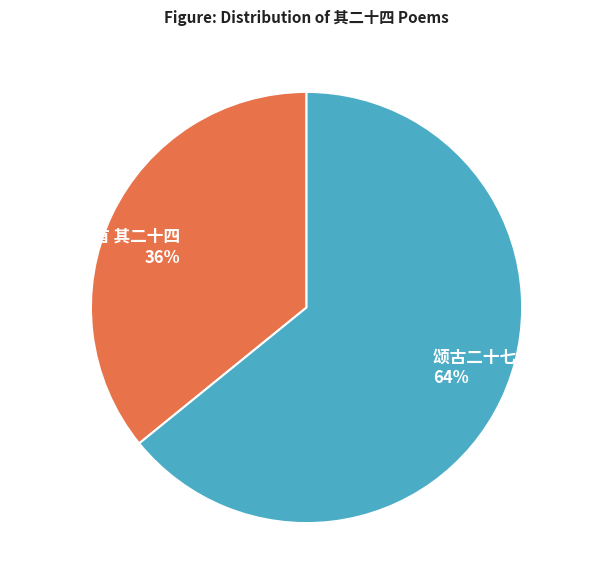

To the nearest percent, what is the combined percentage of 拟古二十七首 其二十四 and 颂古二十七首 其二十四?

100%